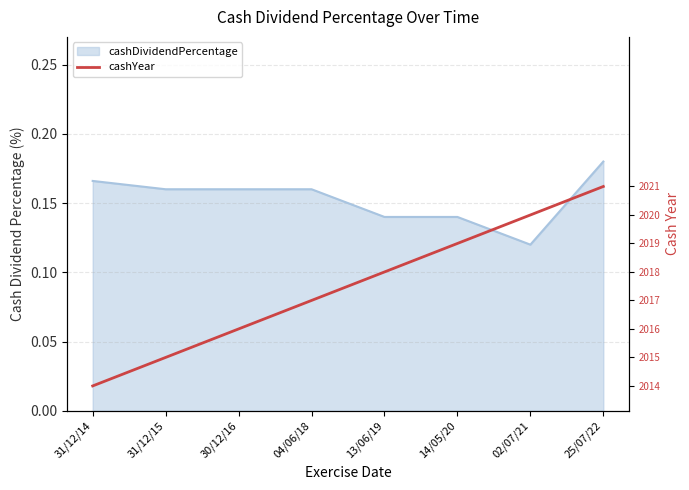

True or false: the data shows 0.1 at 30/12/16.

False